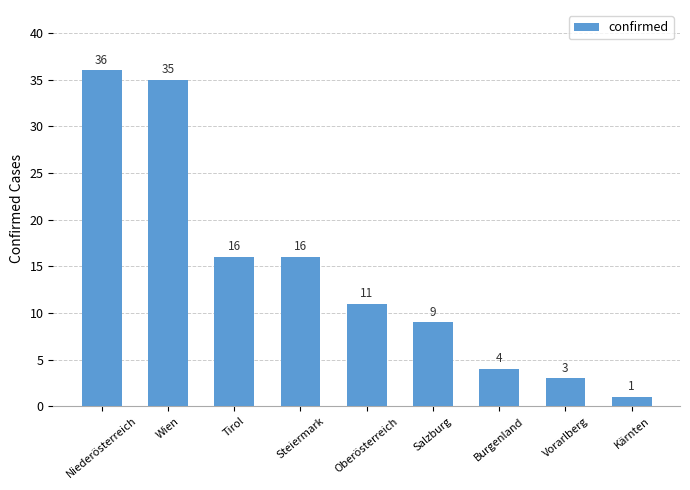

How many bars are there in total?

9